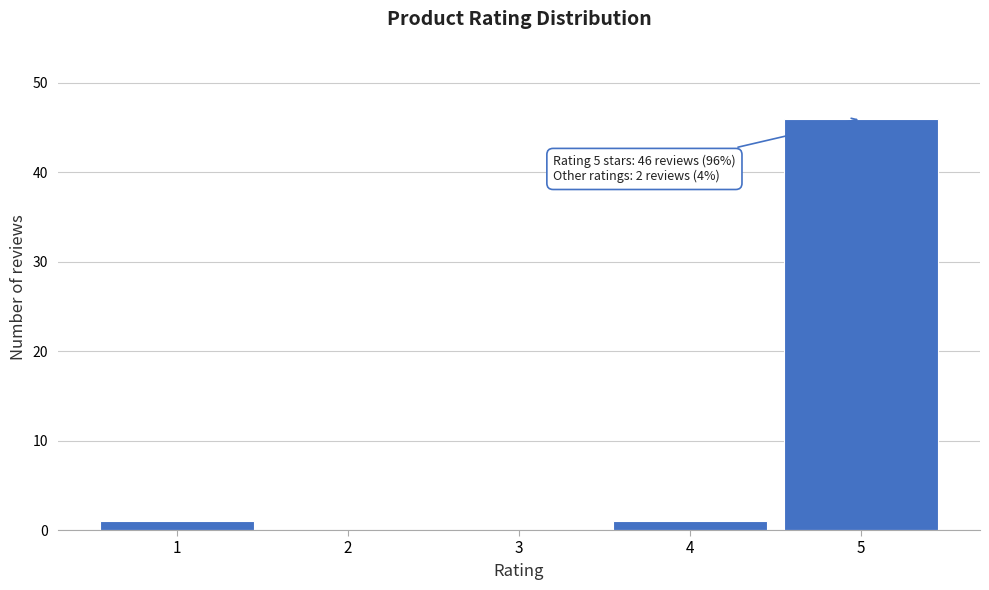

Reading left to right, extract all data points from this chart.

1=1	2=0	3=0	4=1	5=46